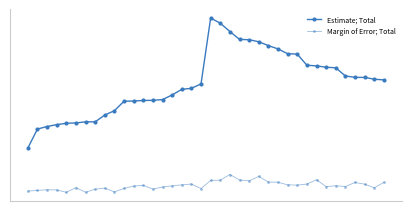

Does the chart have visible grid lines?

No